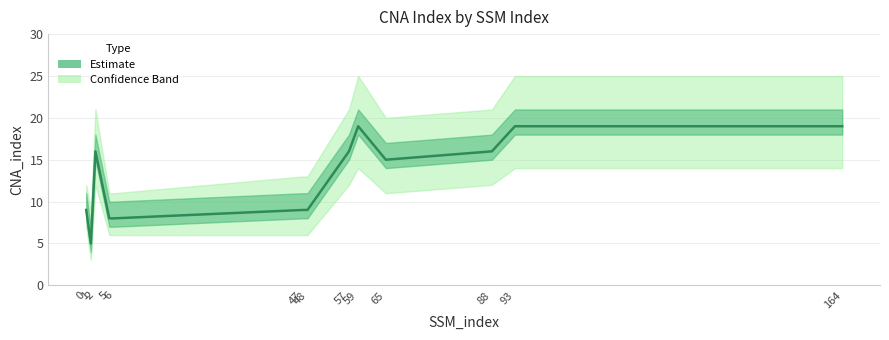

What is the sum of all values?

168